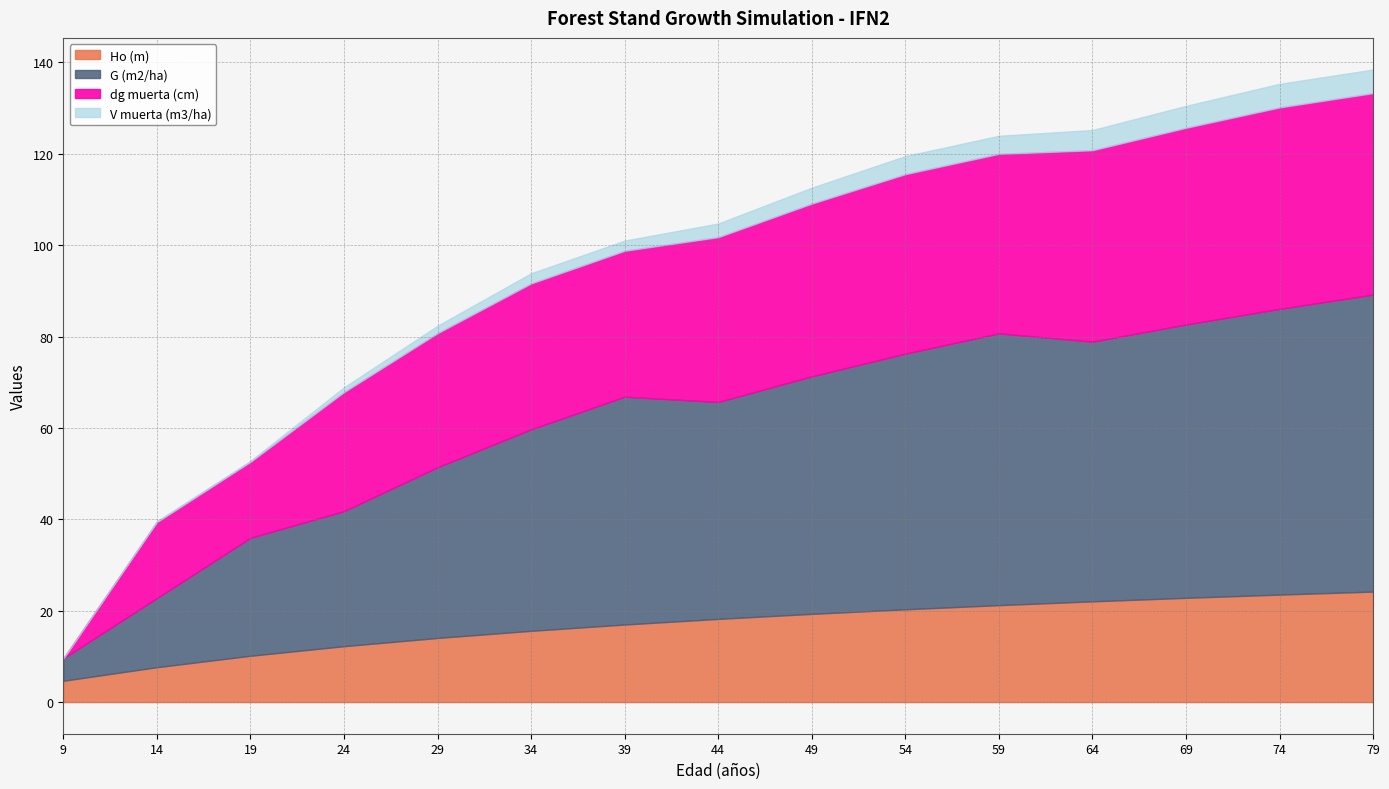

What are all the series names shown in the legend?

Ho (m), G (m2/ha), dg muerta (cm), V muerta (m3/ha)